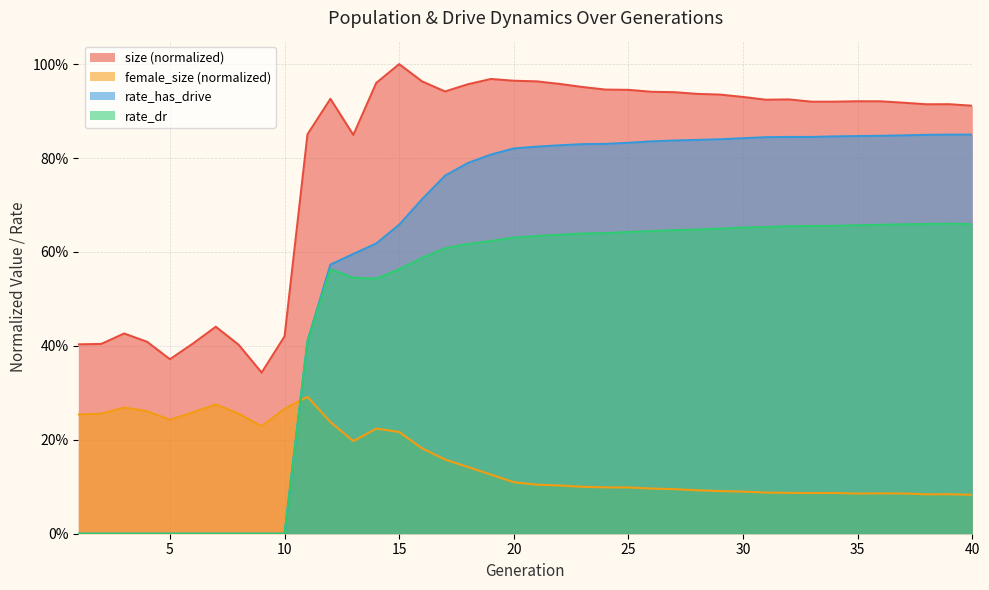

What is the average value of the rate_has_drive series?

0.6